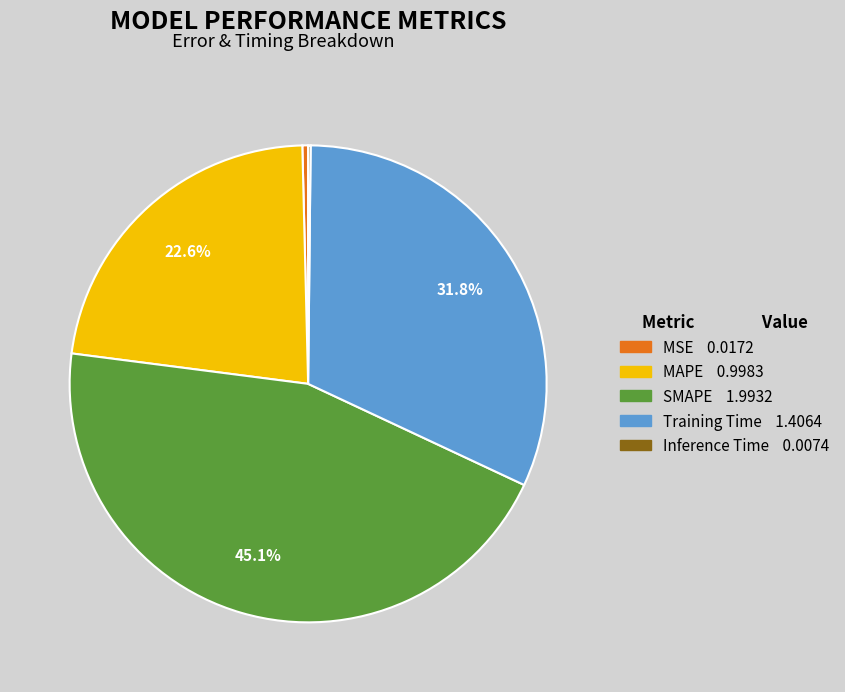

What portion of the pie excludes SMAPE?

54.9%